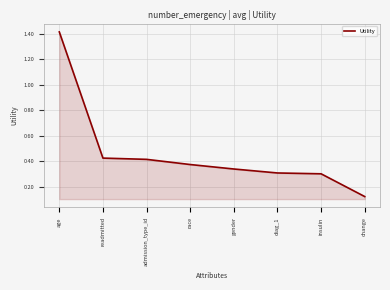

What is the change in value from admission_type_id to insulin?

-0.1